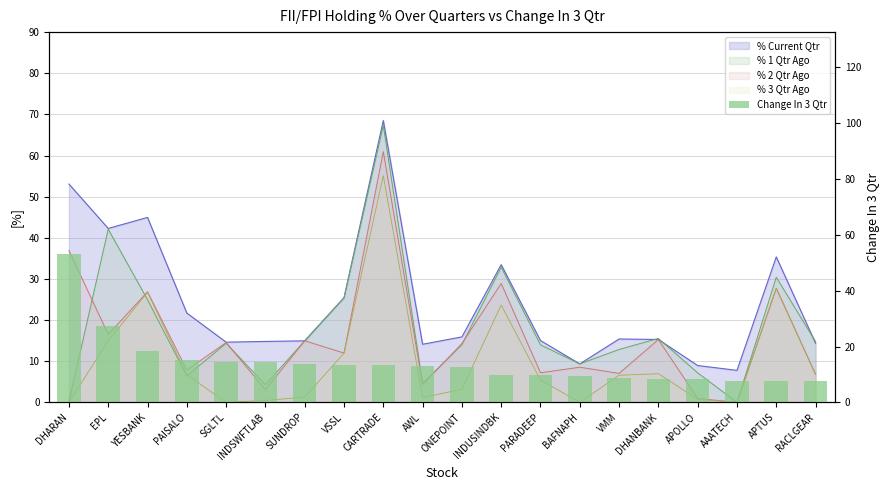

What is the value of the 2nd bar from the left?

27.3